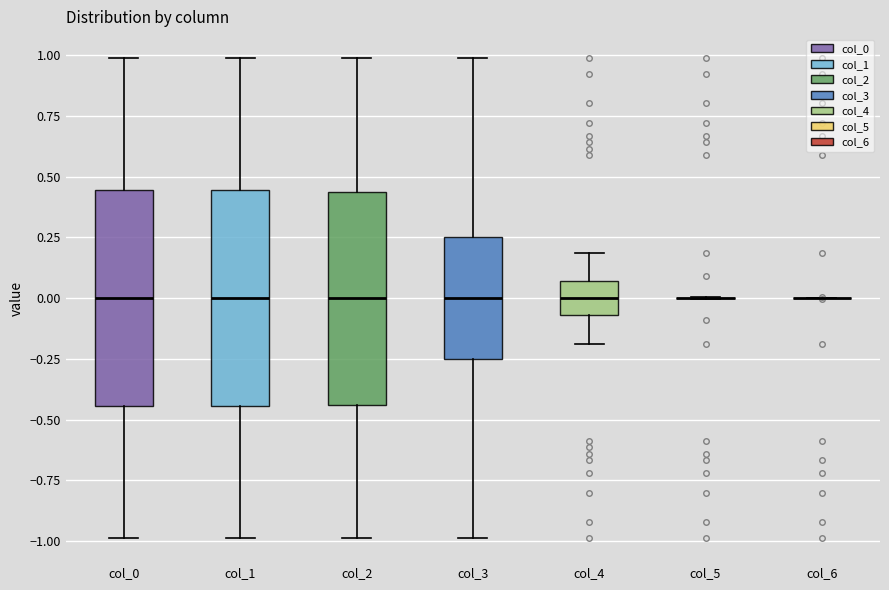

Reading left to right, read every box against the y-axis: the position of its median line, the range the box covers, and the ends of its whiskers. The values are not printed on the chart, so give them approximately, as read against the axis.

col_0: median 0.00, box -0.45 to 0.45, whiskers -1.00 to 1.00
col_1: median 0.00, box -0.45 to 0.45, whiskers -1.00 to 1.00
col_2: median 0.00, box -0.45 to 0.45, whiskers -1.00 to 1.00
col_3: median 0.00, box -0.25 to 0.25, whiskers -1.00 to 1.00
col_4: median 0.00, box -0.05 to 0.05, whiskers -0.20 to 0.20
col_5: box collapsed to a line at 0.00, whiskers 0.00 to 0.00
col_6: box collapsed to a line at 0.00, whiskers 0.00 to 0.00